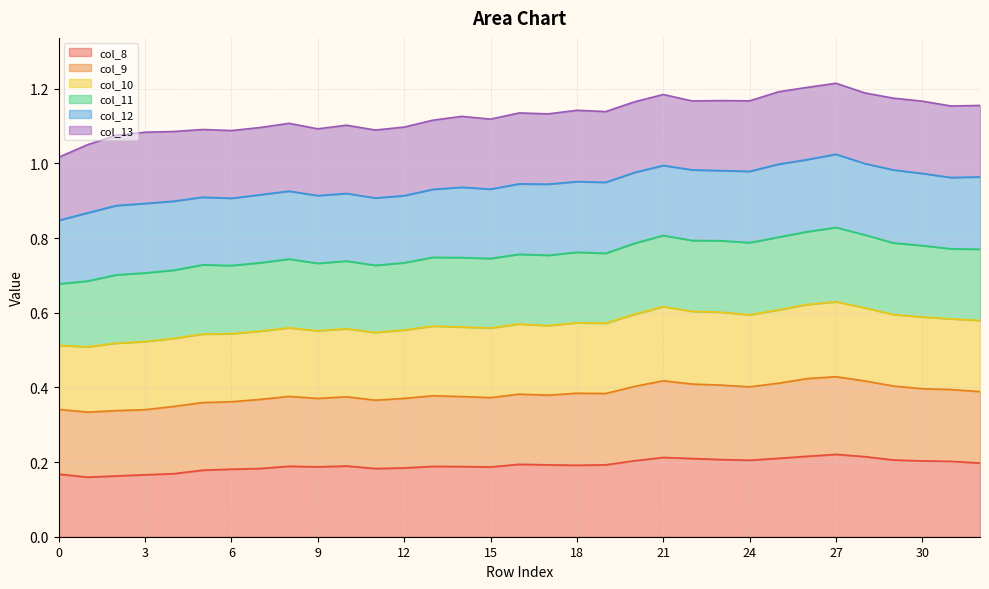

In col_10, how many points are higher than both neighbors (excluding endpoints)?

9